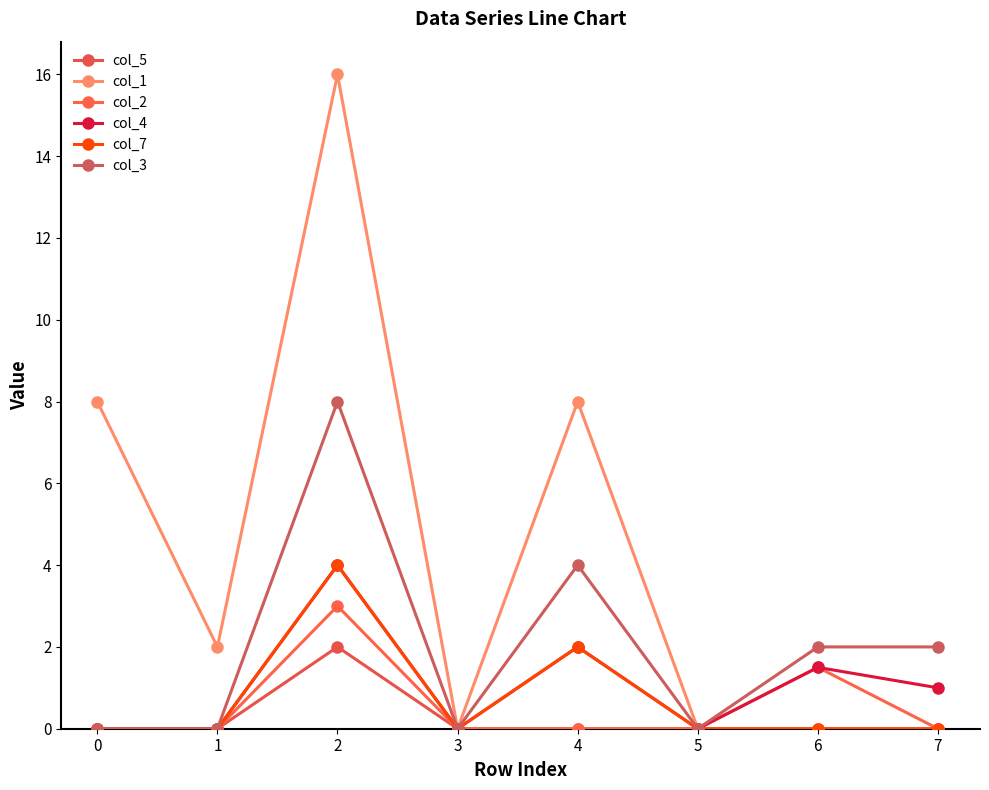

At which category is the sum across all series the highest?

2